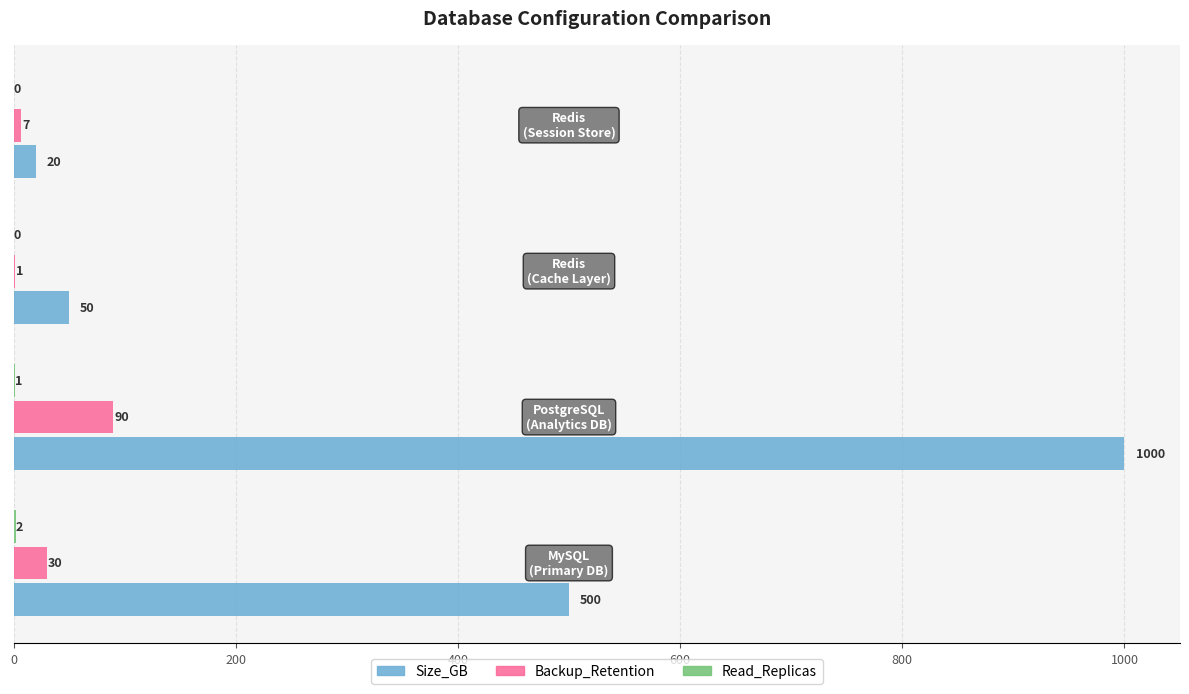

Which series has the largest total across all categories?

Size_GB